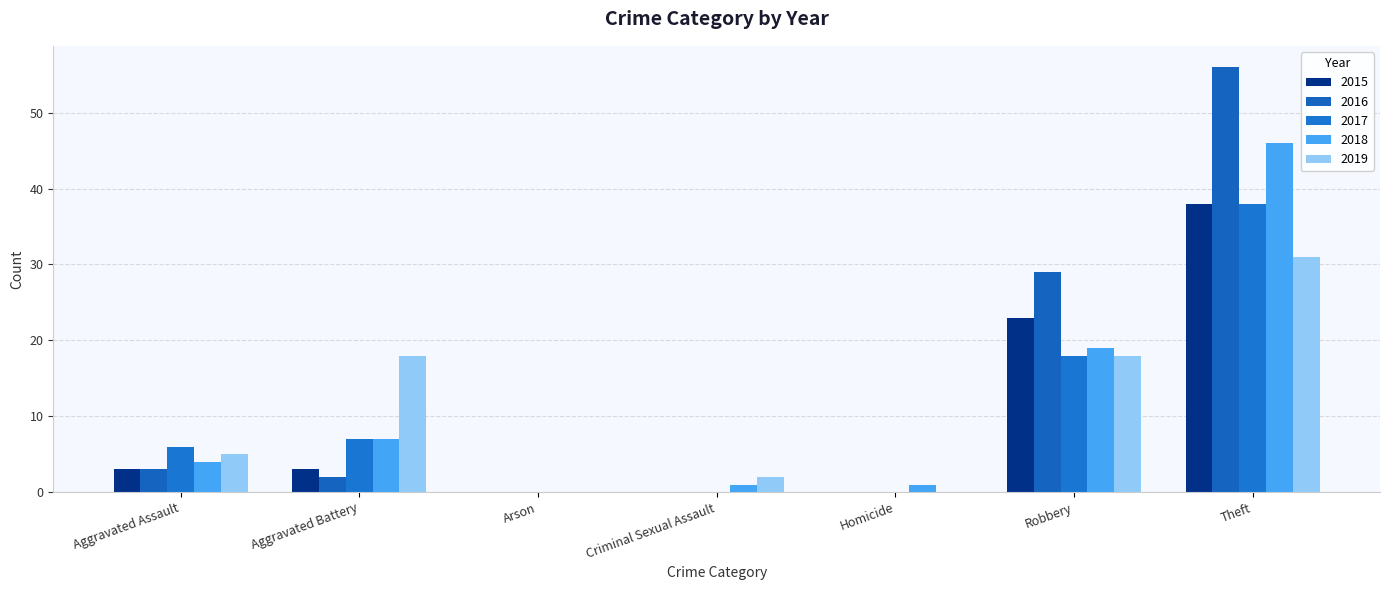

Are the bars horizontal?

No